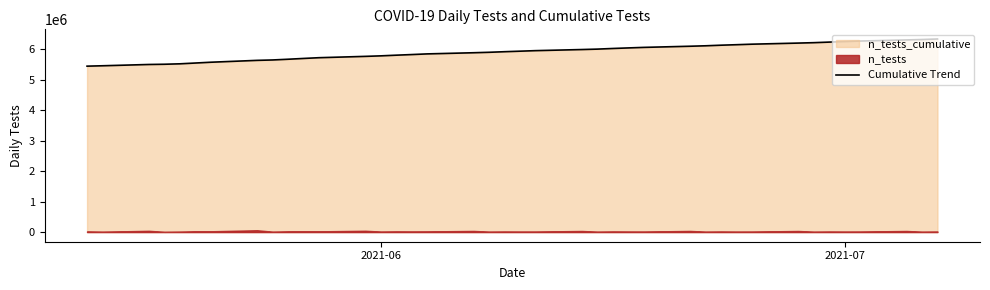

What is the highest value of the Cumulative Trend series?

6336708